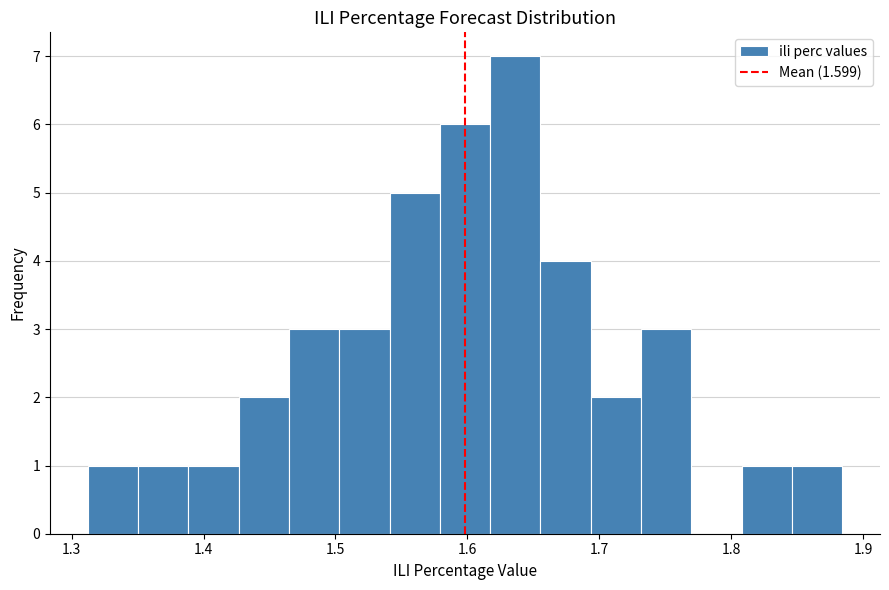

Around what value on the x-axis is the tallest bar? Give the approximate position of its centre, as read against the axis.

1.64